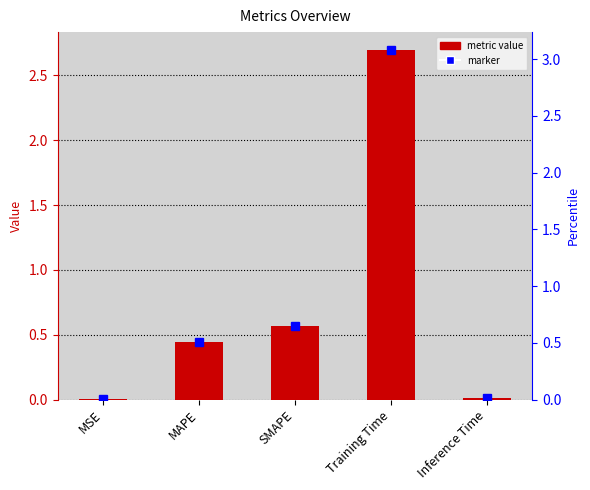

The chart shows a value of 0.0 at MSE. True or false?

False